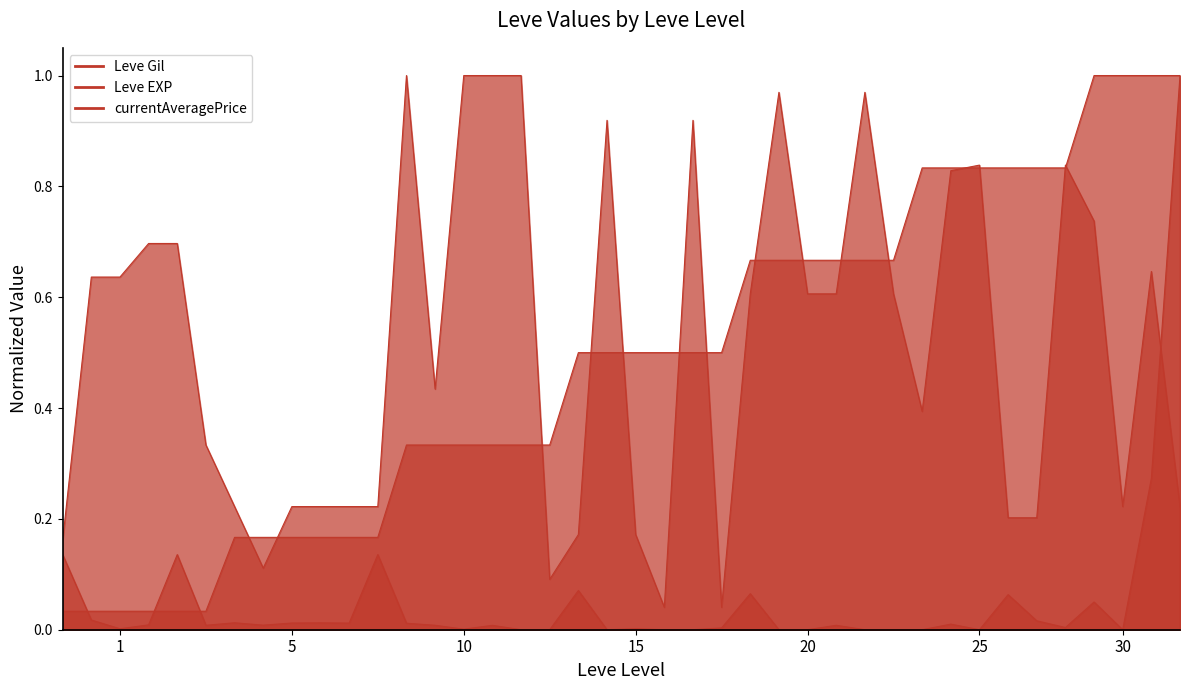

True or false: currentAveragePrice has more than 0 interior local peaks.

True